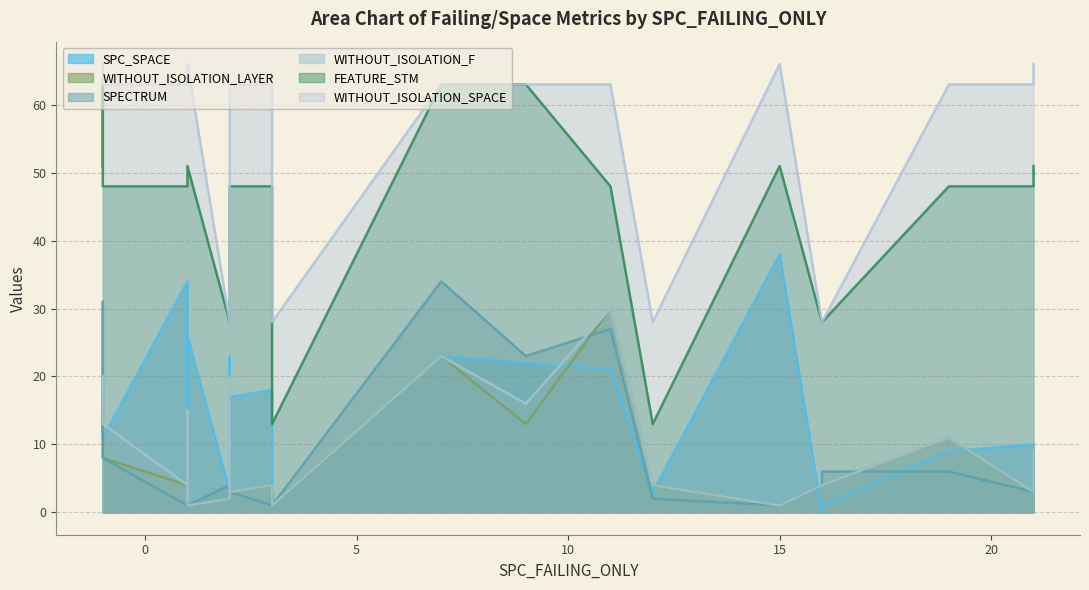

How many interior local valleys does the SPC_SPACE series have?

8